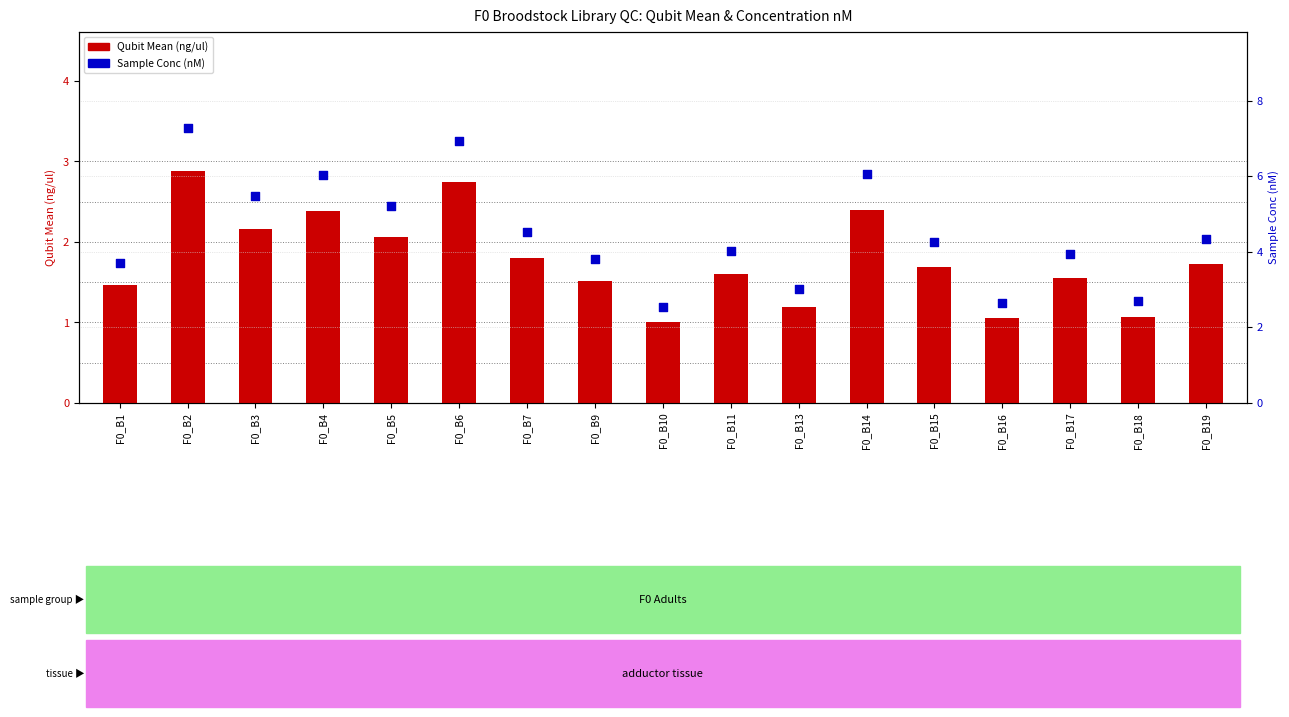

Which series has the largest Y range (max minus min)?

Sample Conc (nM)